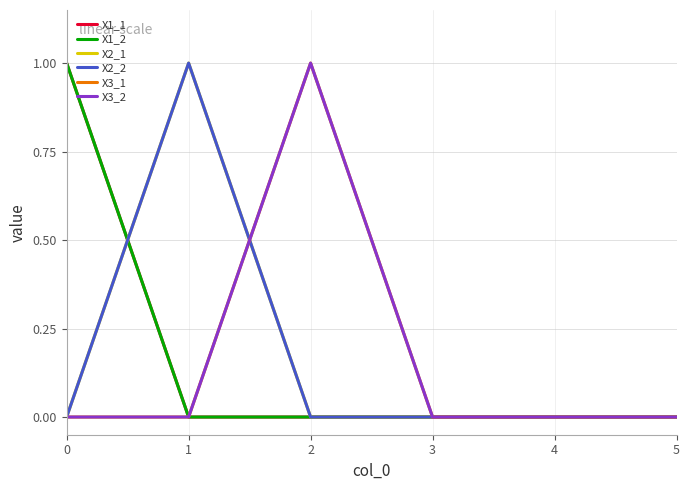

What is the difference between the X1_1 values at 5 and 0?

1